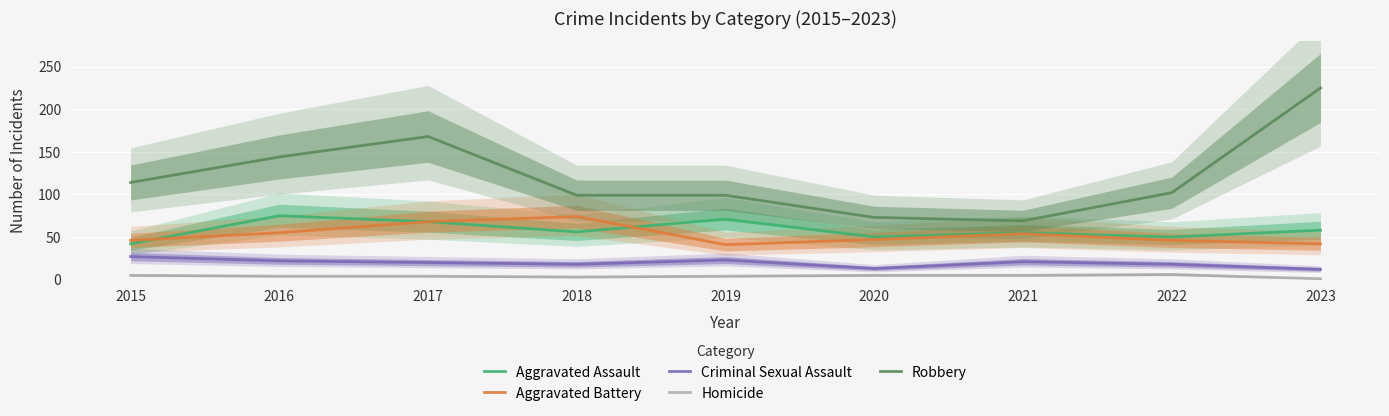

Reading left to right, what are all the values shown in this chart?

Aggravated Assault: 42	75	68	56	71	50	55	50	58
Aggravated Battery: 46	55	68	74	41	47	54	46	42
Criminal Sexual Assault: 27	22	20	18	23	13	21	18	12
Homicide: 5	4	4	3	4	5	5	6	1
Robbery: 114	144	168	99	99	73	69	102	225